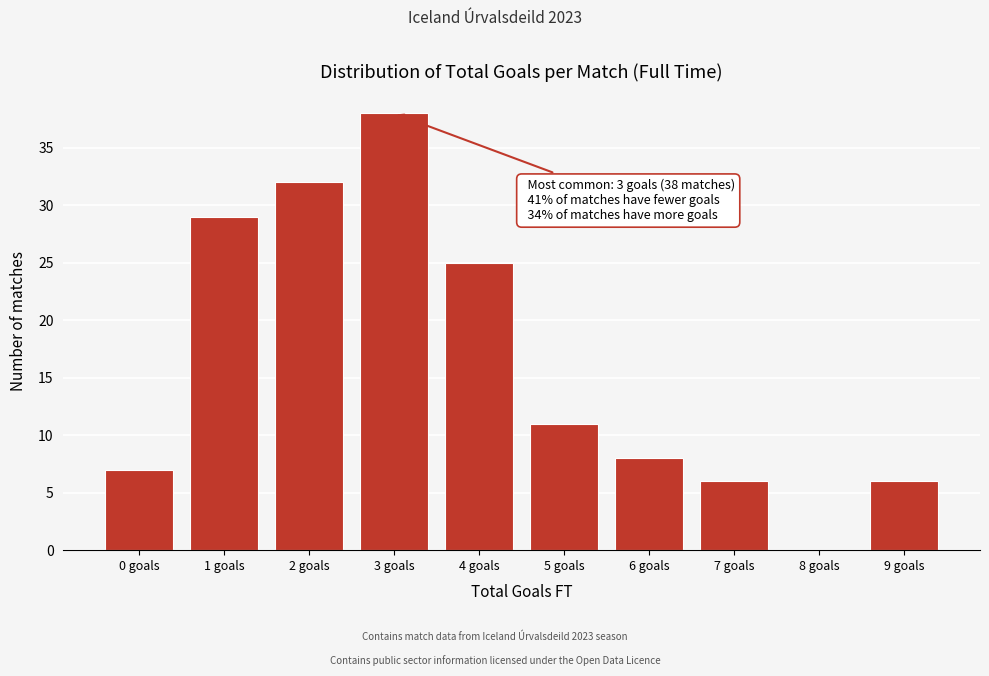

Reading left to right, transcribe all the data shown in this chart.

0 goals=7	1 goals=29	2 goals=32	3 goals=38	4 goals=25	5 goals=11	6 goals=8	7 goals=6	8 goals=0	9 goals=6